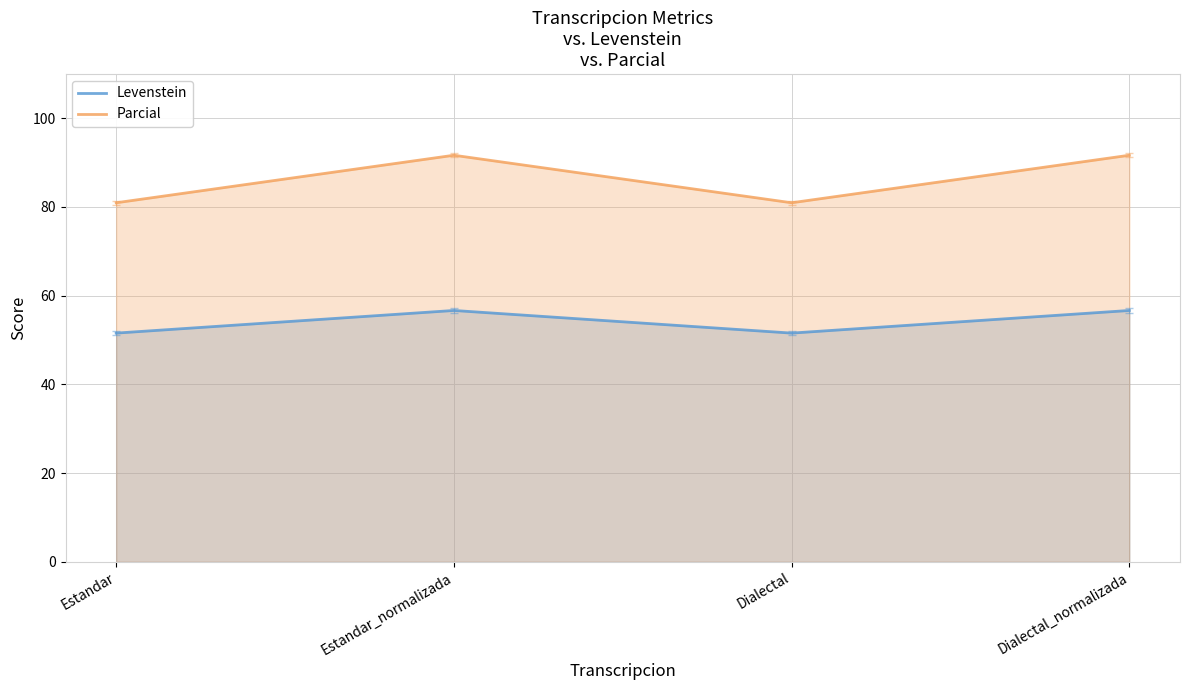

Reading left to right, transcribe all the data shown in this chart.

Levenstein: 51.6	56.7	51.6	56.7
Parcial: 81.0	91.7	81.0	91.7